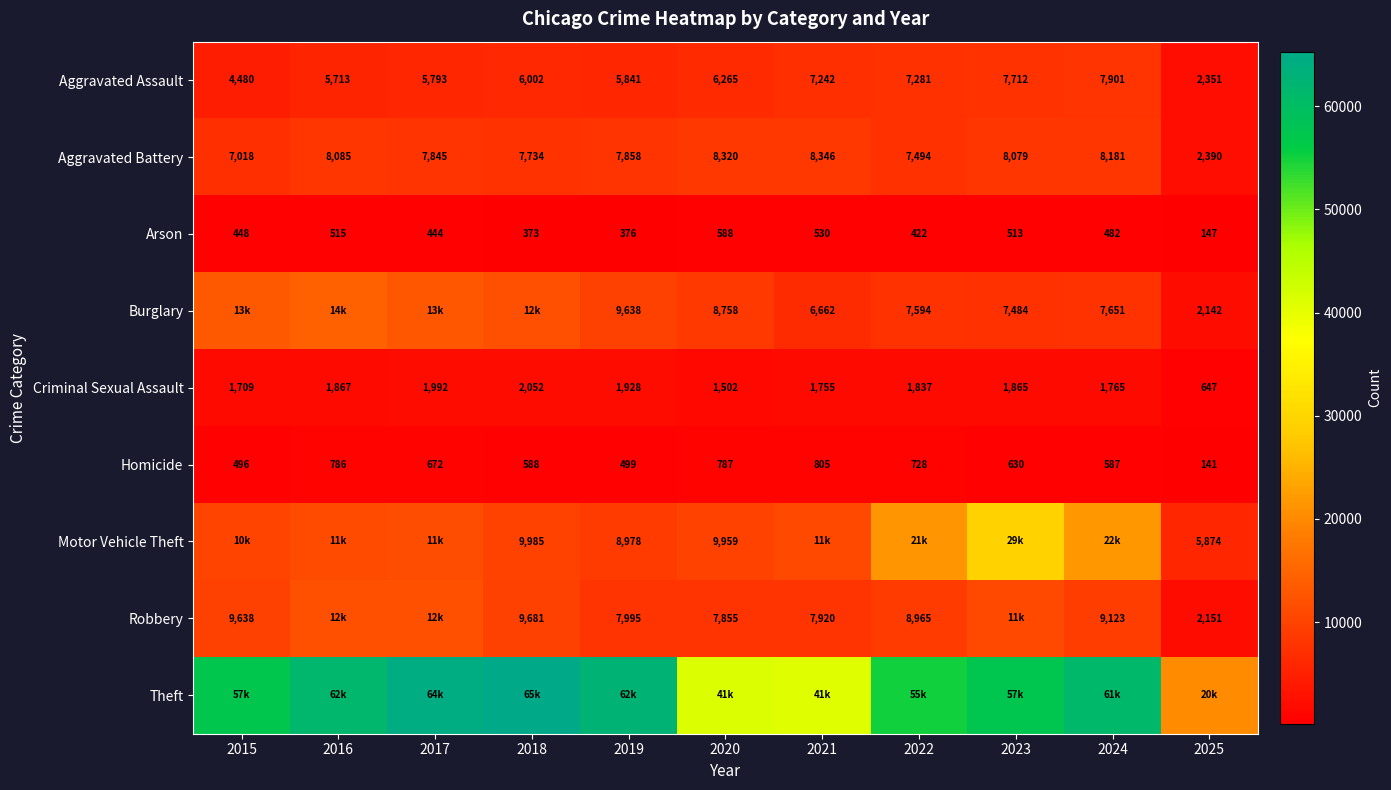

Is it true that Aggravated Assault equals 2012 at 2024?

False